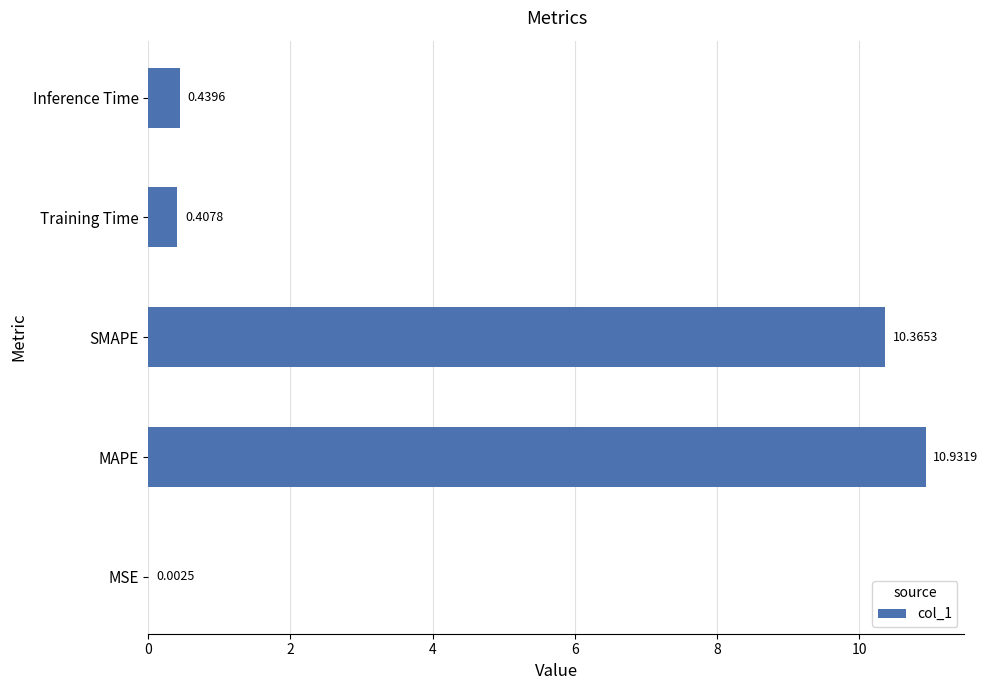

Which category has the highest value across all series?

MAPE